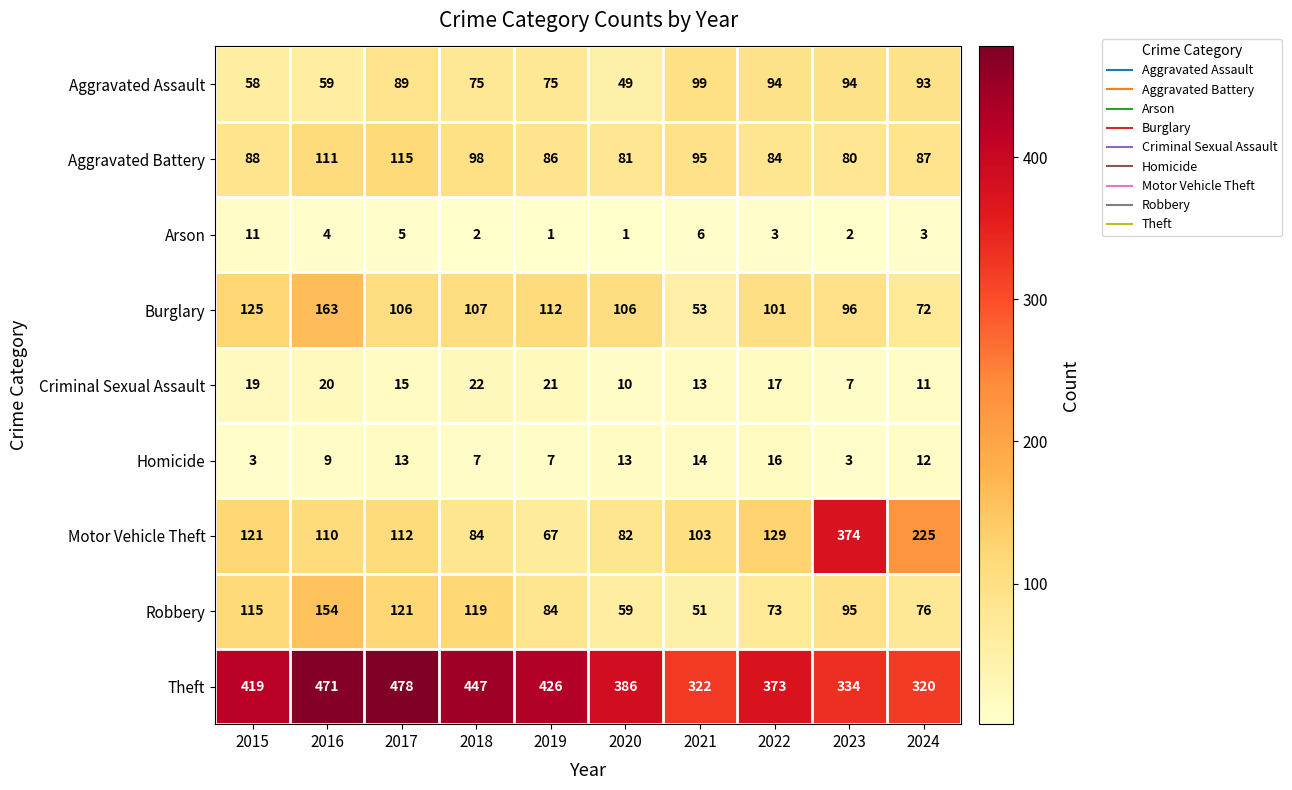

Rank the series by their maximum value, from highest to lowest.

Theft, Motor Vehicle Theft, Burglary, Robbery, Aggravated Battery, Aggravated Assault, Criminal Sexual Assault, Homicide, Arson